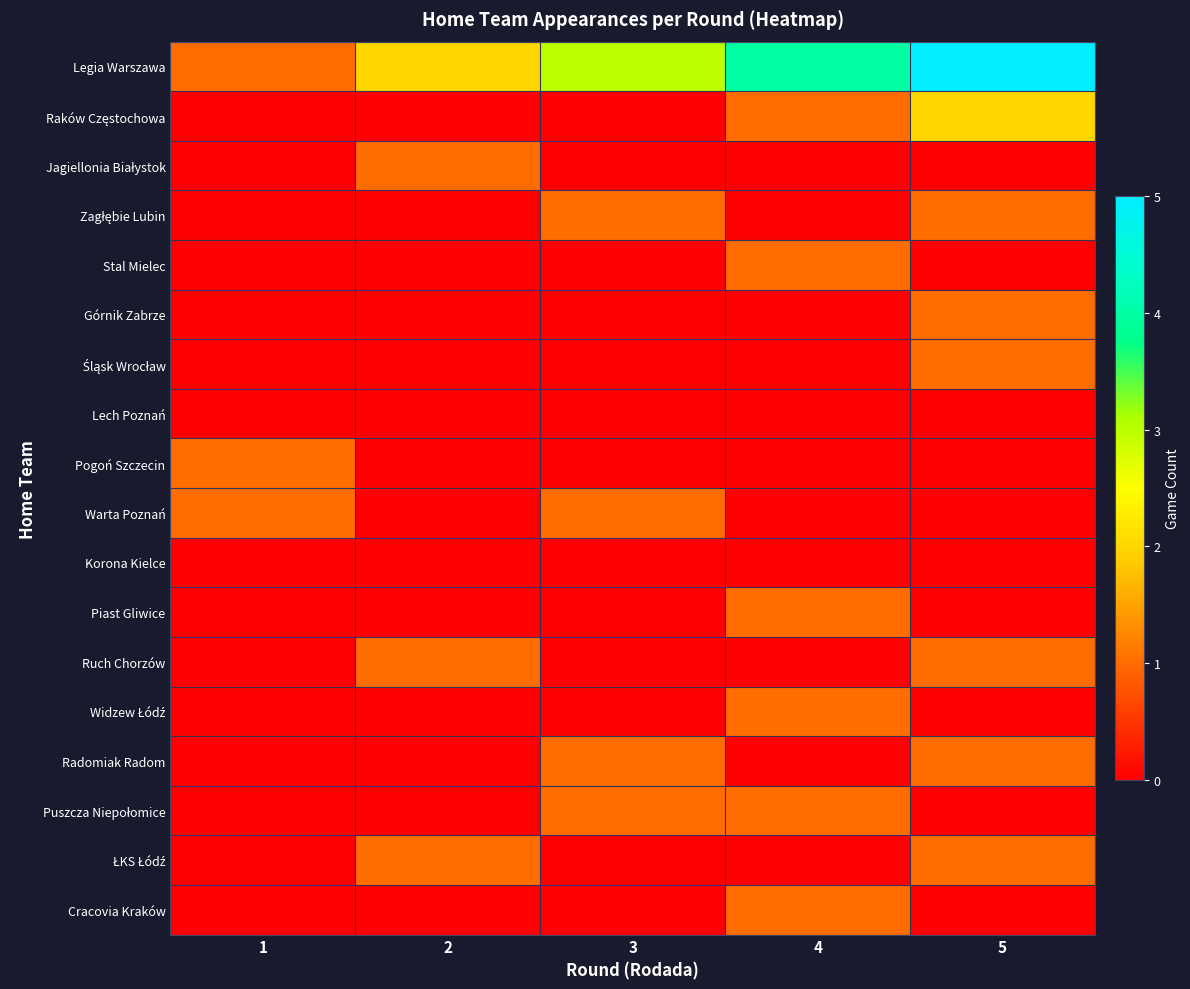

Rank the series at 1 from highest to lowest value.

Legia Warszawa, Pogoń Szczecin, Warta Poznań, Raków Częstochowa, Jagiellonia Białystok, Zagłębie Lubin, Stal Mielec, Górnik Zabrze, Śląsk Wrocław, Lech Poznań, Korona Kielce, Piast Gliwice, Ruch Chorzów, Widzew Łódź, Radomiak Radom, Puszcza Niepołomice, ŁKS Łódź, Cracovia Kraków